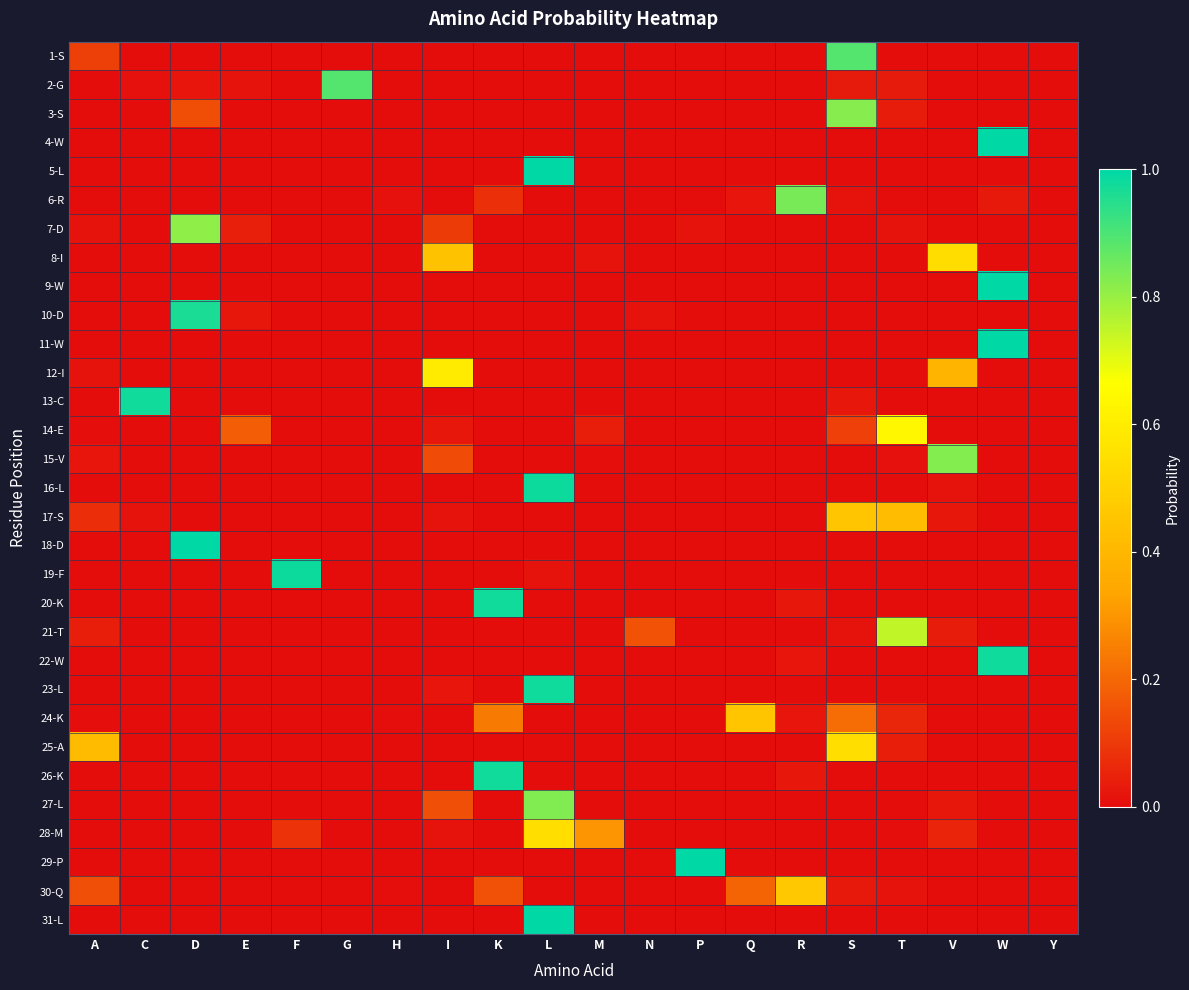

Which series has the largest range (max minus min)?

4-W